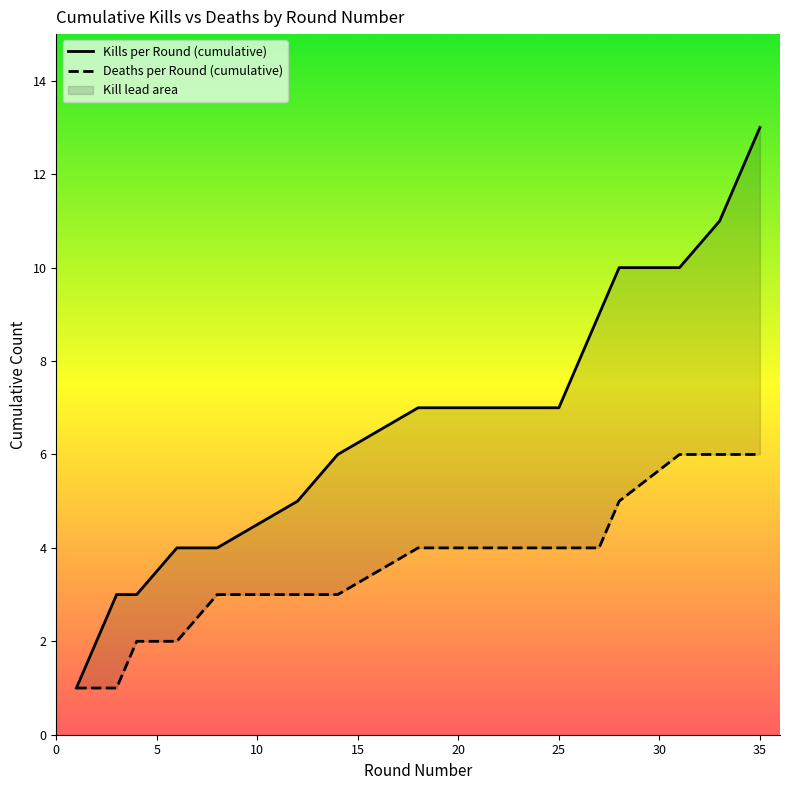

Reading right to left, extract all data points from this chart.

Kills per Round (cumulative): 13	12	11	10	10	9	8	7	7	6	5	4	4	3	3	2	1
Deaths per Round (cumulative): 6	6	6	6	5	4	4	4	4	3	3	3	2	2	1	1	1